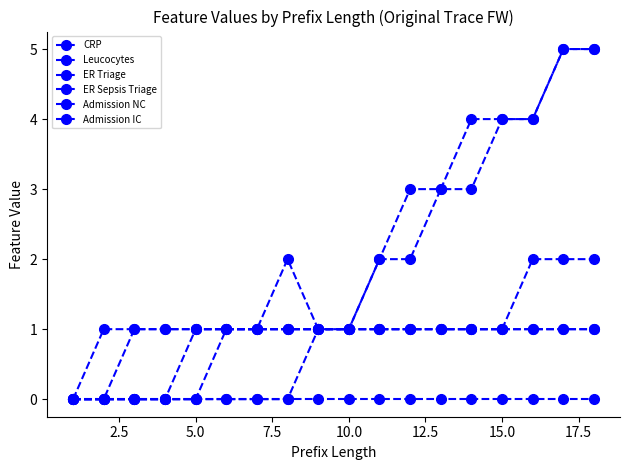

Does the chart have visible grid lines?

No